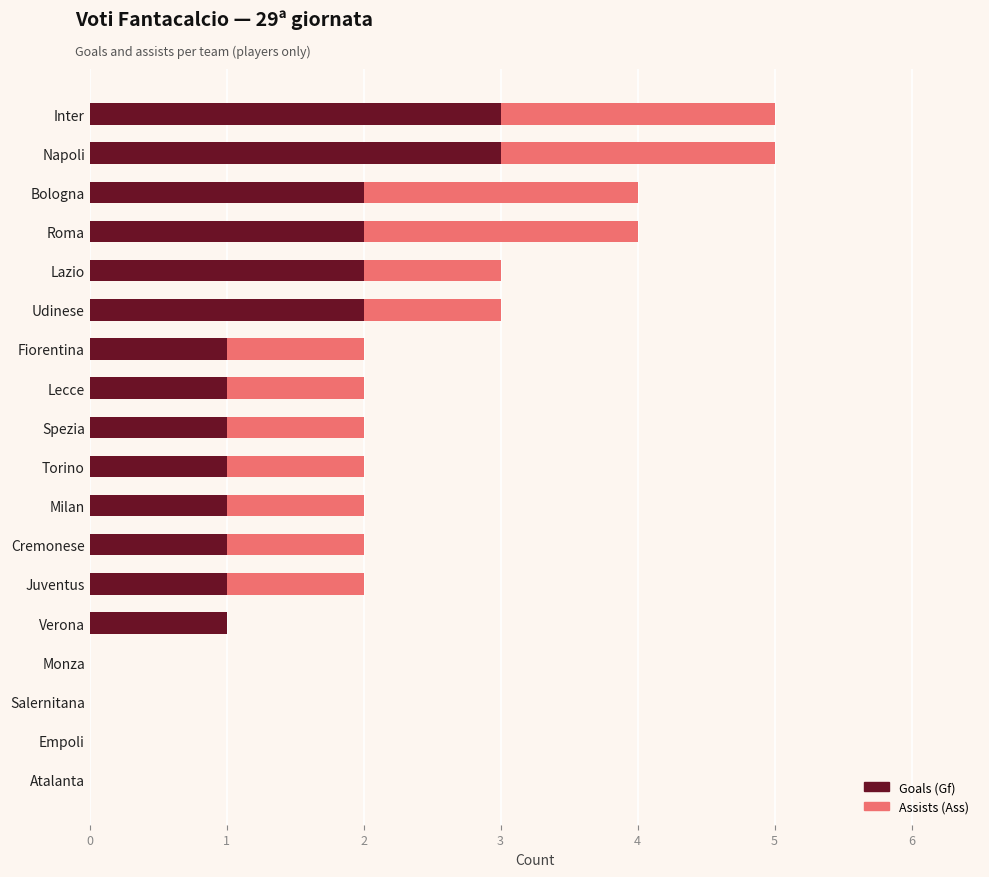

The value of Goals (Gf) at Lecce is 1. True or false?

True